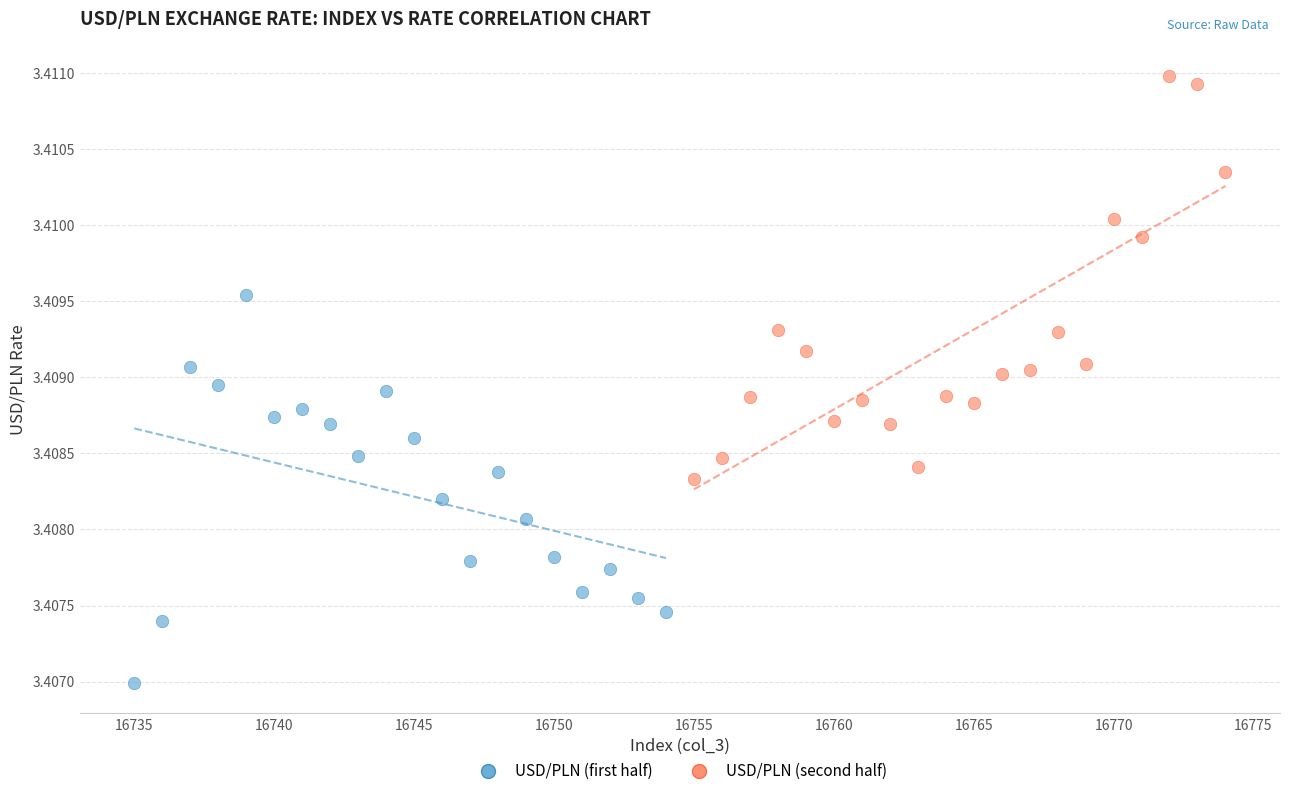

Which series reaches the minimum Y coordinate?

USD/PLN (first half)